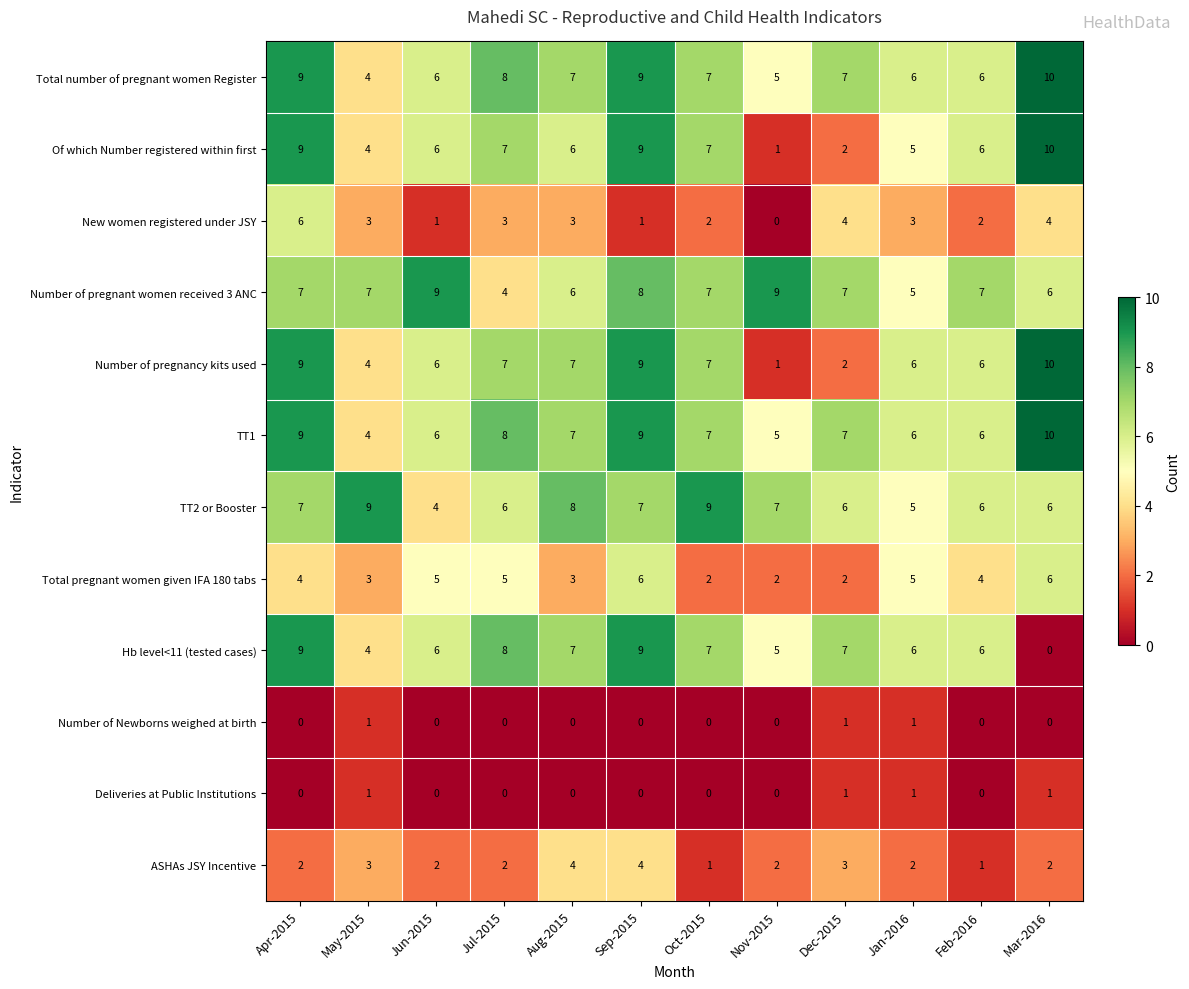

The TT2 or Booster series shows 1 at Jul-2015. True or false?

False